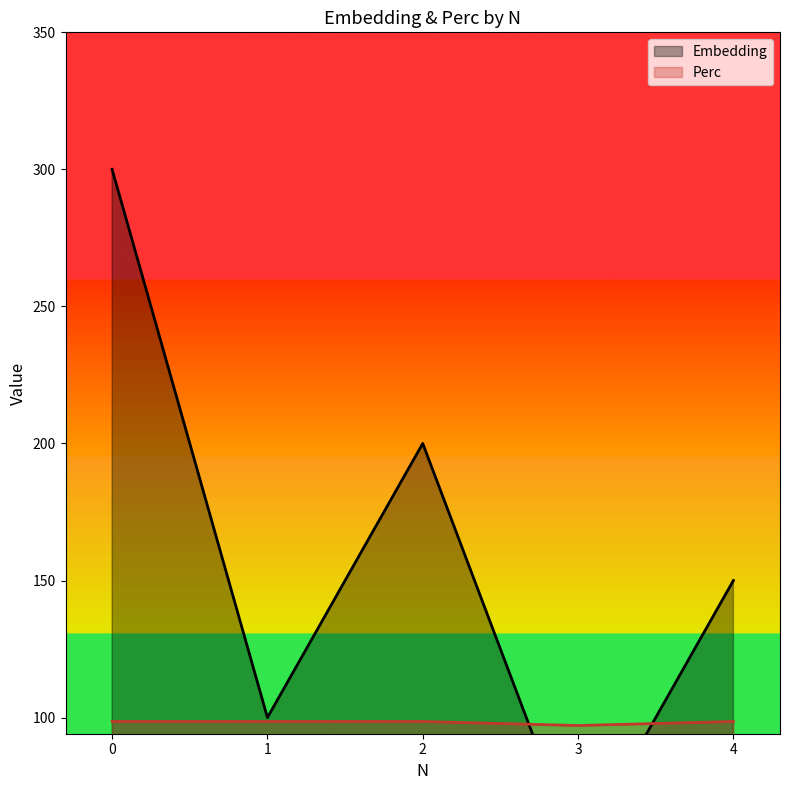

What is the total value across all series at 3?

147.1